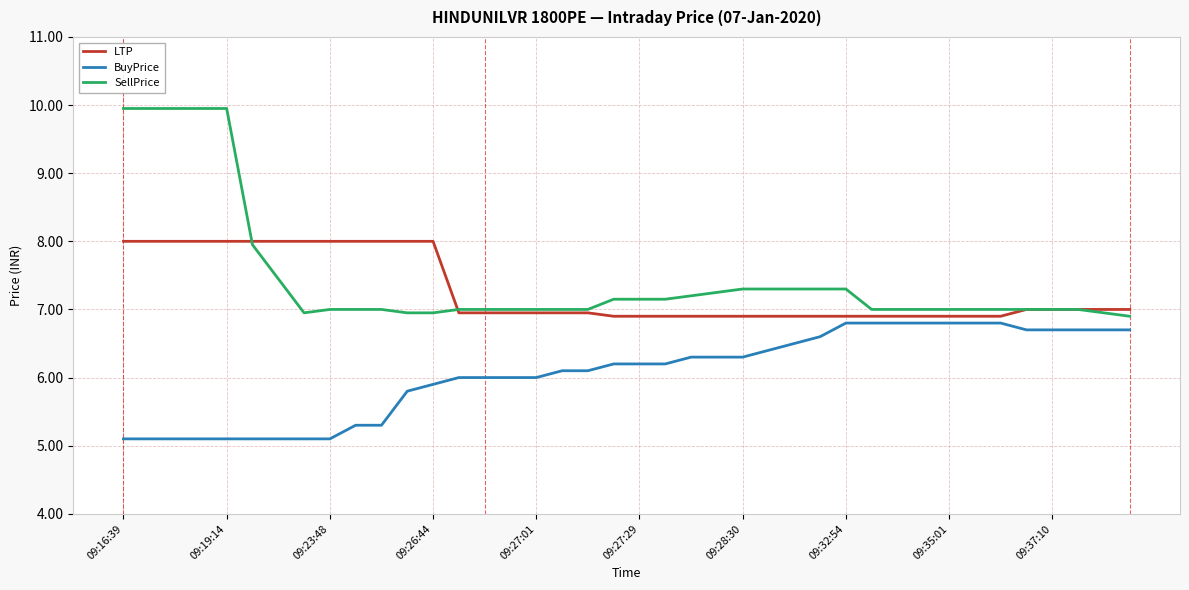

What are all the series names shown in the legend?

LTP, BuyPrice, SellPrice